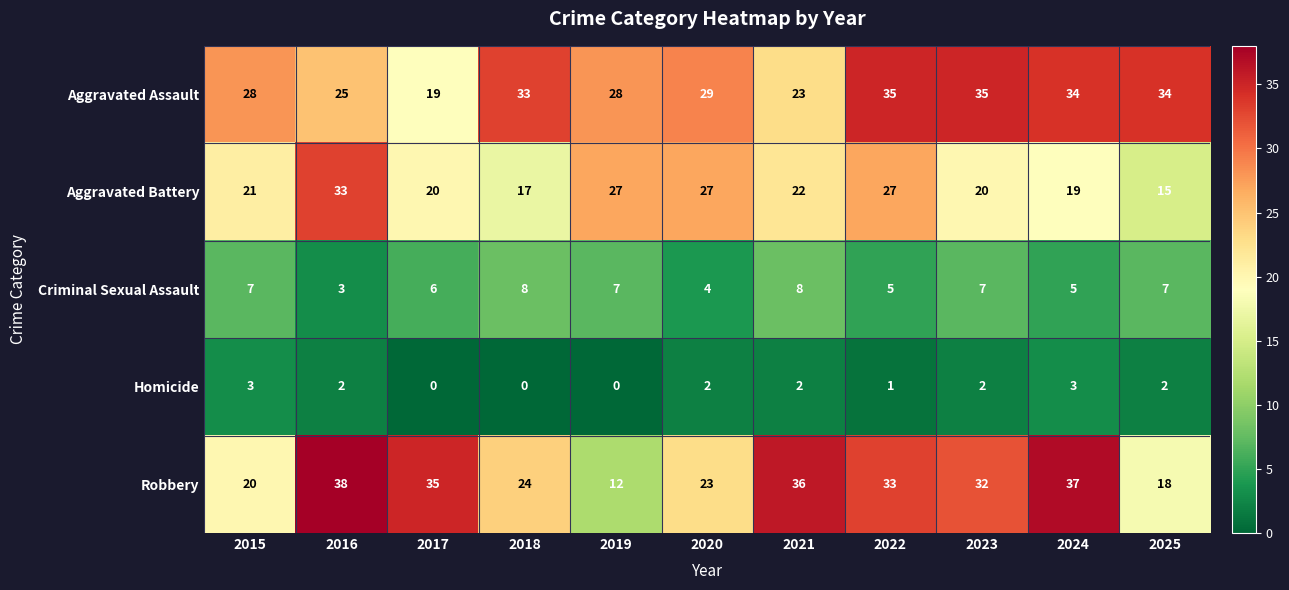

How many Homicide values are between 0 and 2?

9